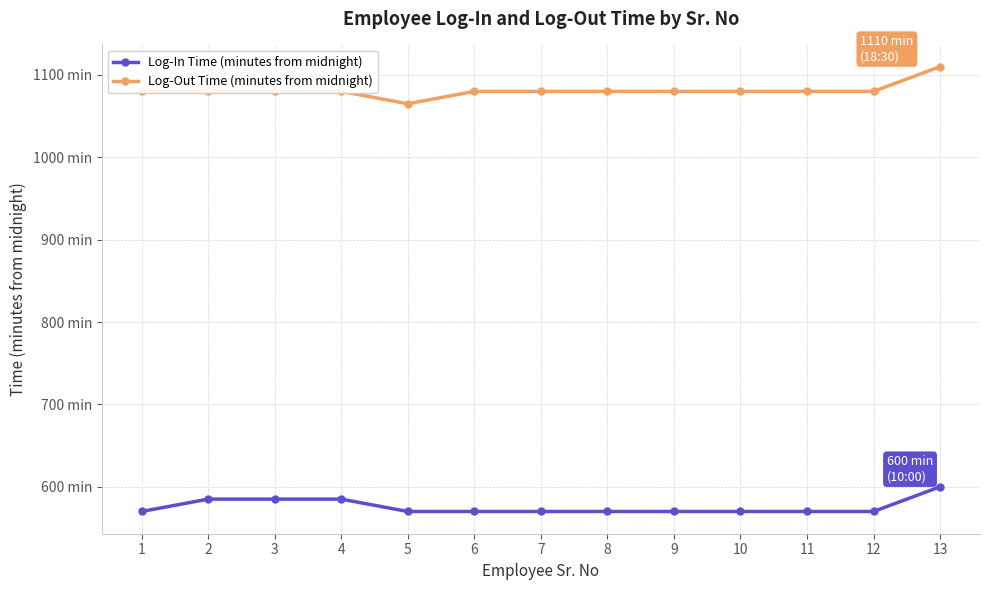

Rank the series by their maximum value, from highest to lowest.

Log-Out Time (minutes from midnight), Log-In Time (minutes from midnight)